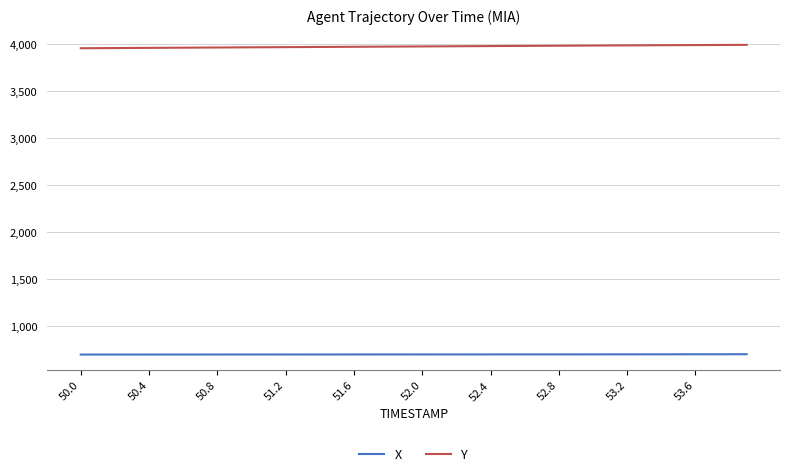

Which series has the largest range (max minus min)?

Y